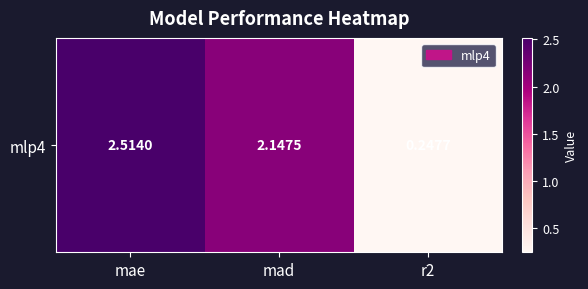

What is the ratio of the value at r2 to the value at mad?

0.1